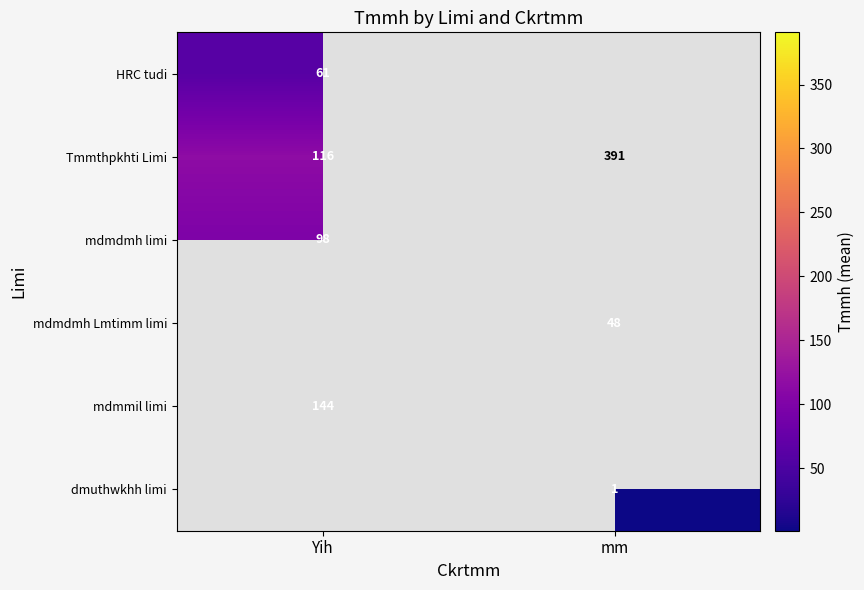

Which series has the widest spread of values?

Tmmthpkhti Limi